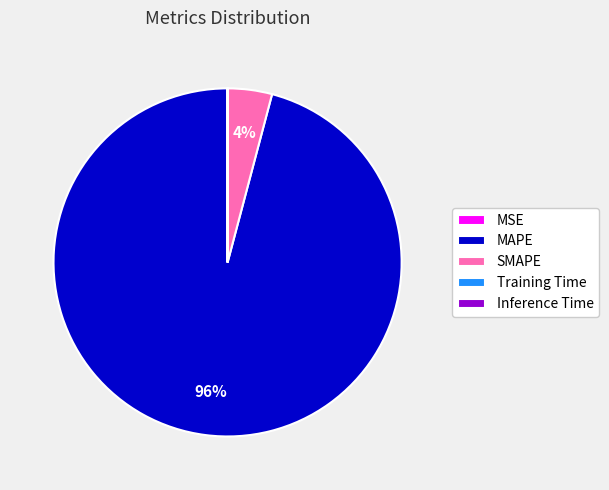

Which slice is the largest?

MAPE